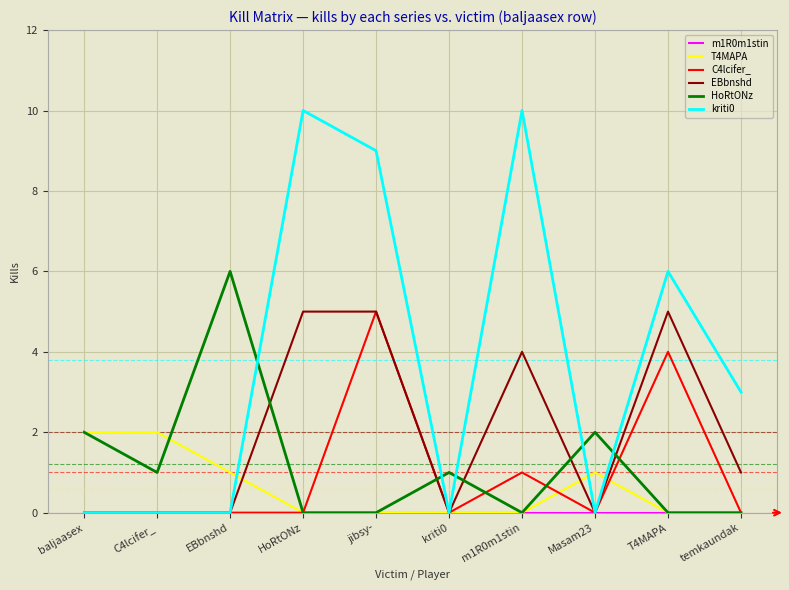

Is it true that HoRtONz equals 6 at EBbnshd?

True